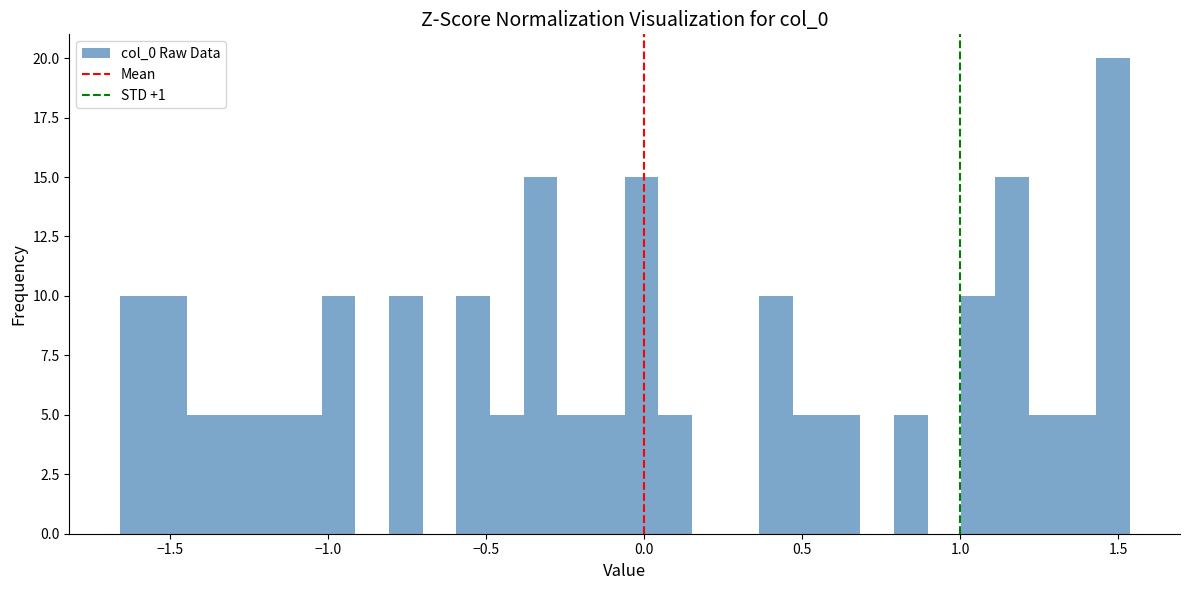

Read against the x-axis, roughly where is the centre of the tallest bar?

1.50